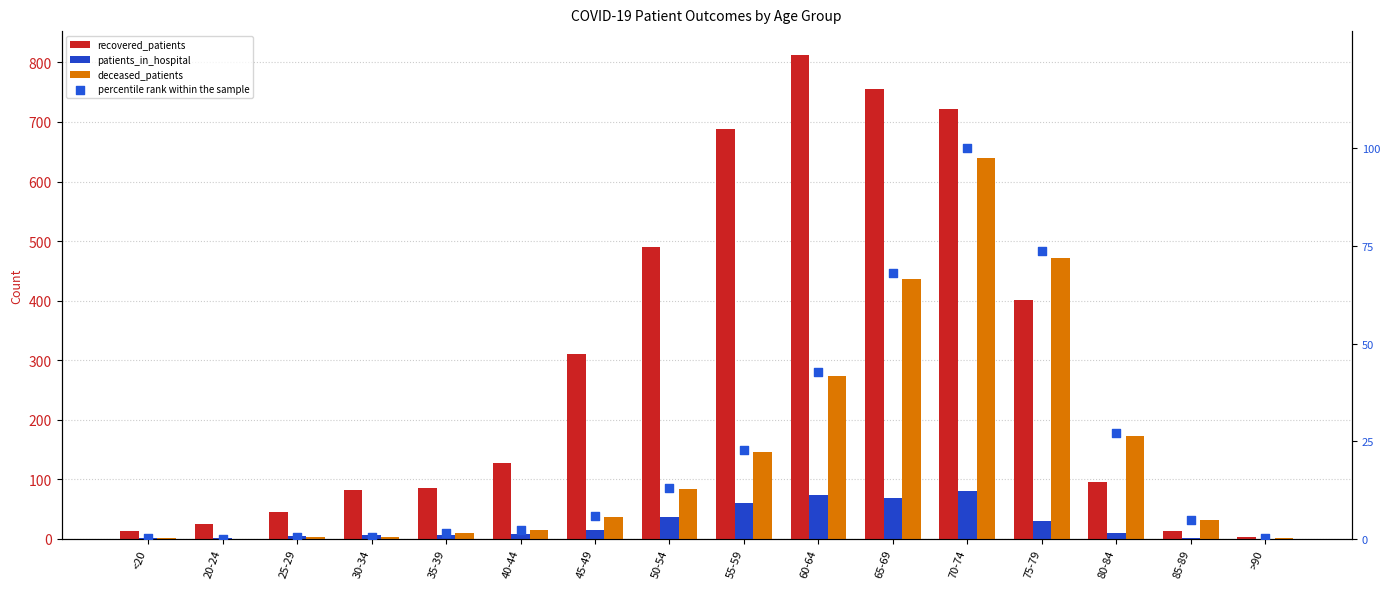

What are all the series names shown in the legend?

recovered_patients, patients_in_hospital, deceased_patients, percentile rank within the sample